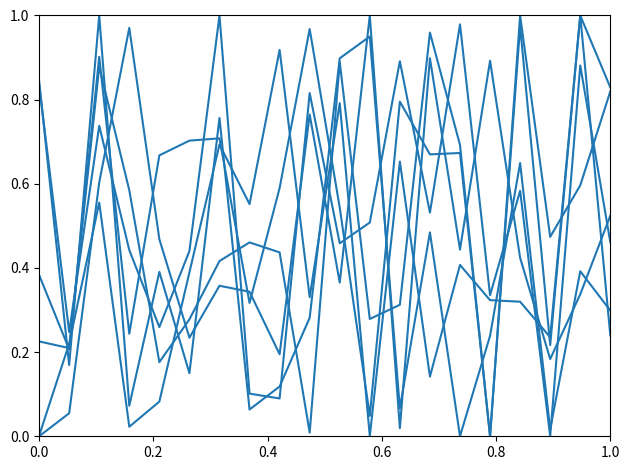

Does the chart display data point markers on the line(s)?

No